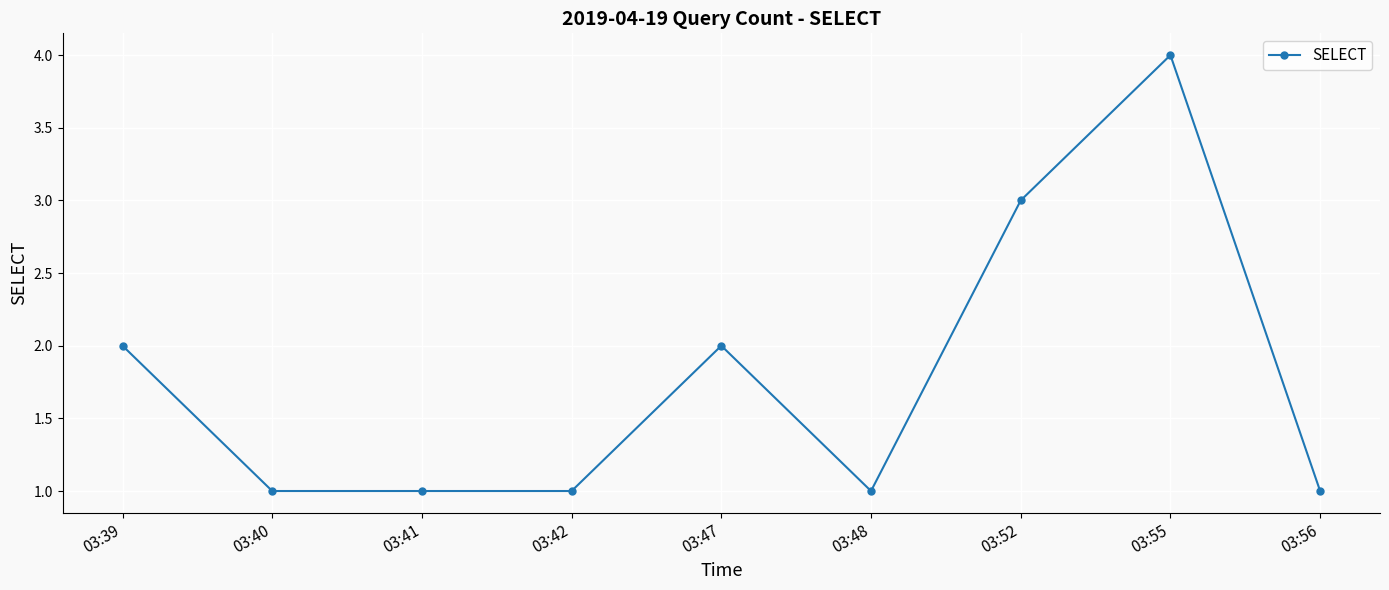

Approximately how many times larger is the value at 03:55 compared to 03:41?

4.0